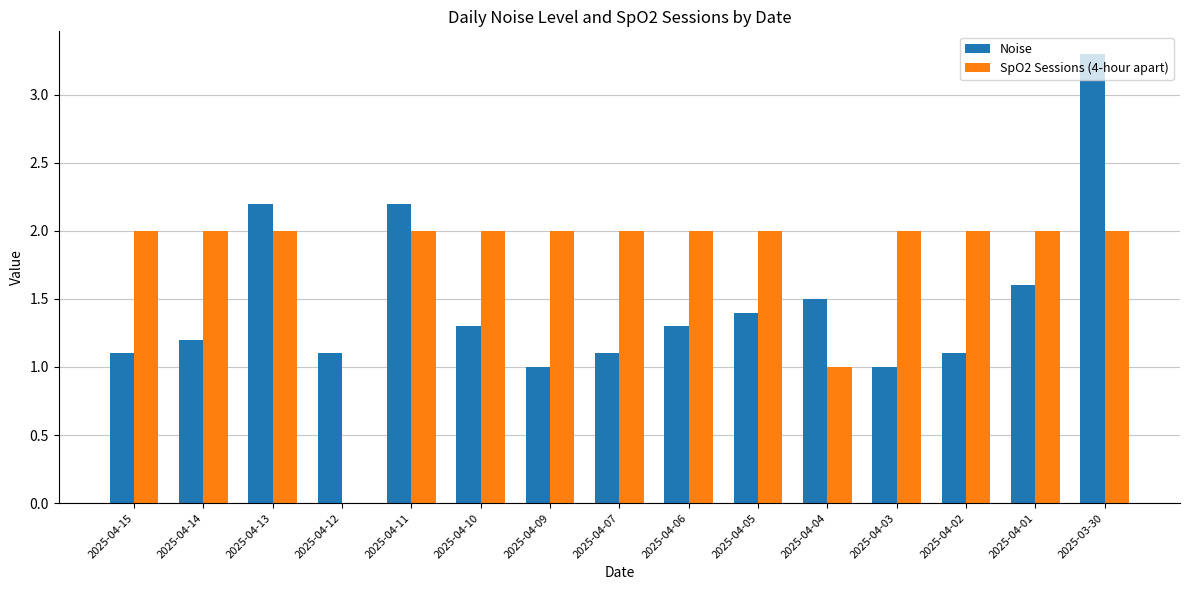

Reading right to left, extract all data points from this chart.

Noise: 3.3	1.6	1.1	1.0	1.5	1.4	1.3	1.1	1.0	1.3	2.2	1.1	2.2	1.2	1.1
SpO2 Sessions (4-hour apart): 2.0	2.0	2.0	2.0	1.0	2.0	2.0	2.0	2.0	2.0	2.0	0.0	2.0	2.0	2.0